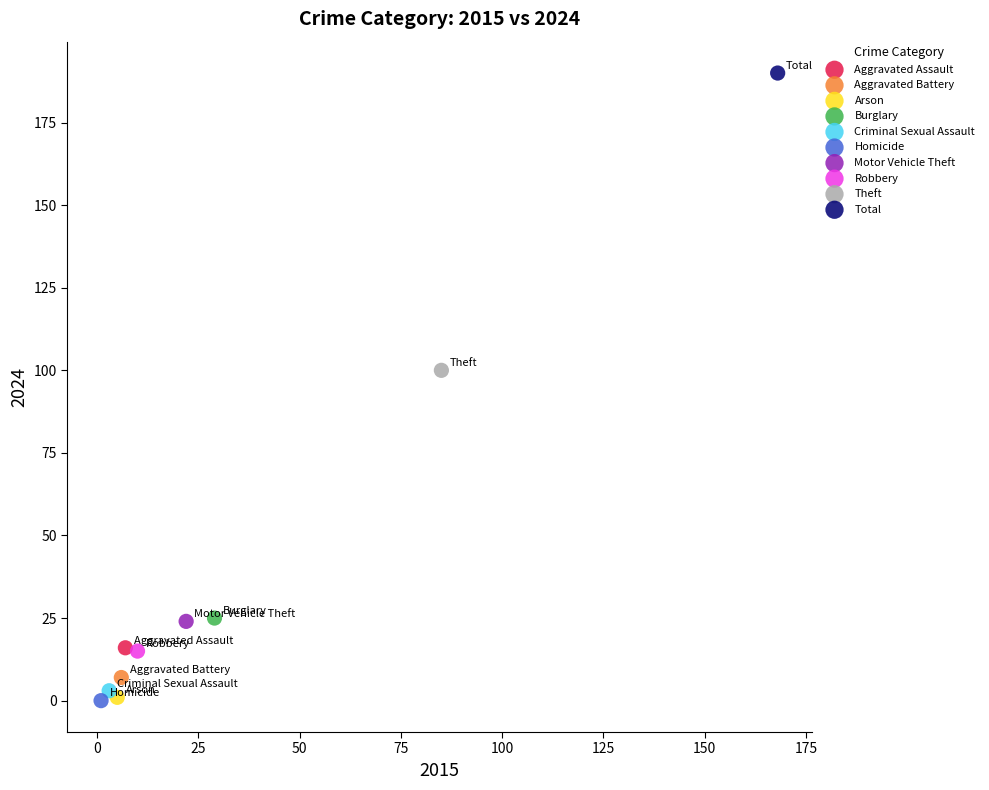

What are all the series names shown in the legend?

Aggravated Assault, Aggravated Battery, Arson, Burglary, Criminal Sexual Assault, Homicide, Motor Vehicle Theft, Robbery, Theft, Total